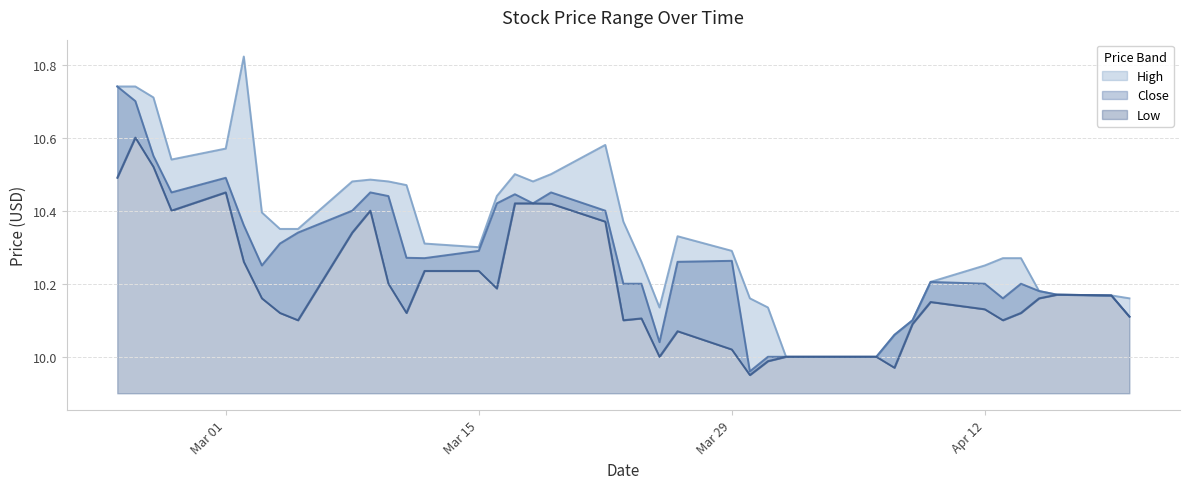

How many interior local valleys does the High series have?

4